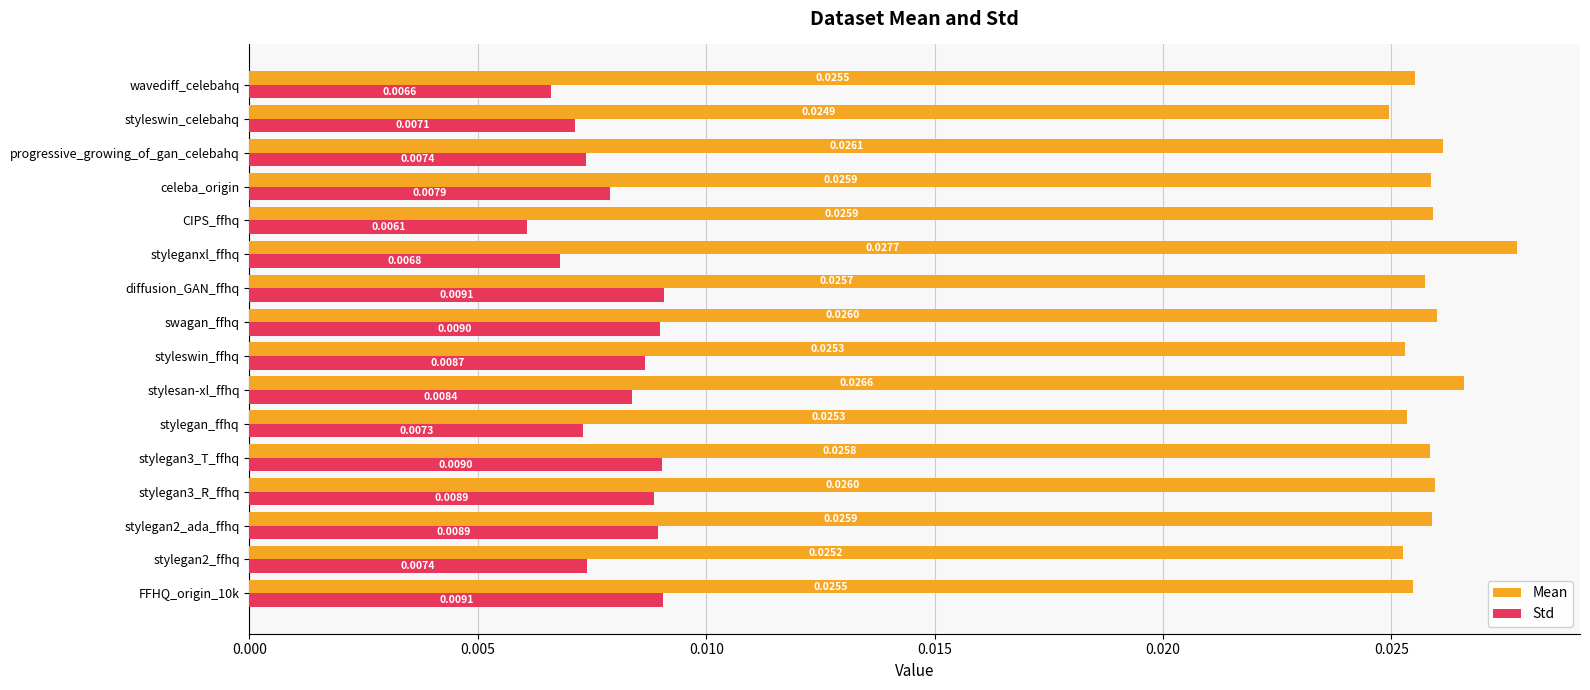

At styleswin_ffhq, list the series in order from largest to smallest.

Mean, Std